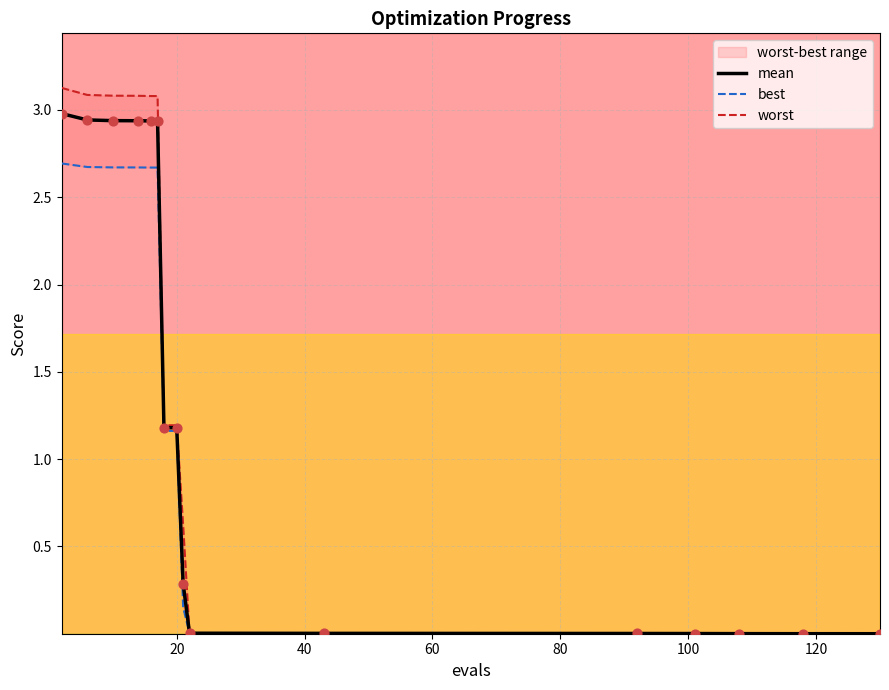

Which series contains the lowest Y value?

best